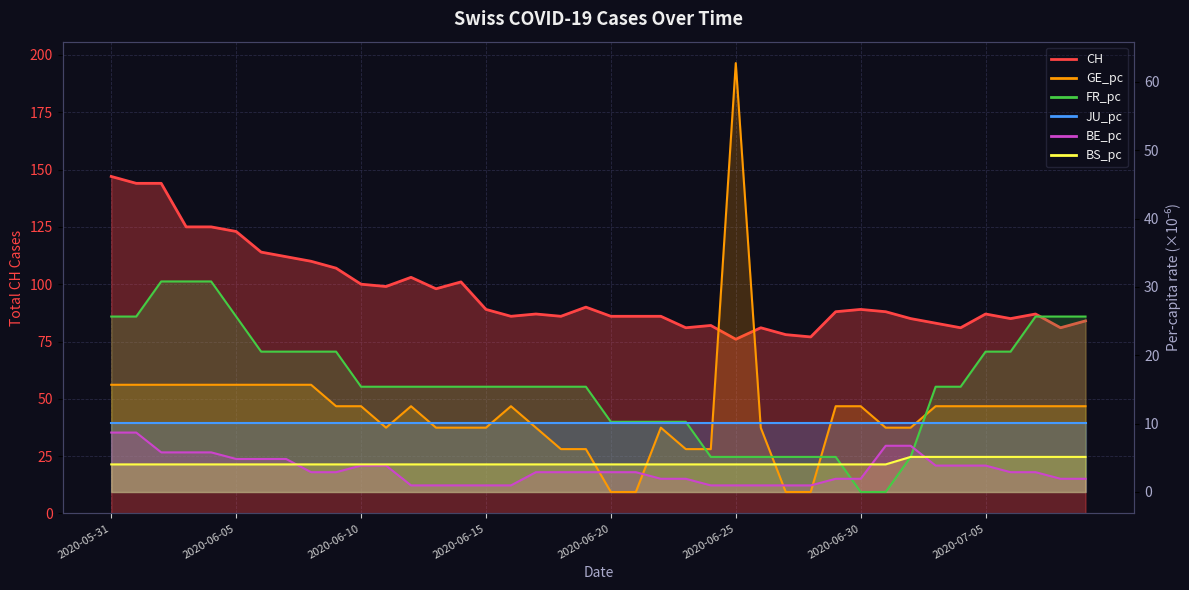

Which series has the largest range (max minus min)?

CH